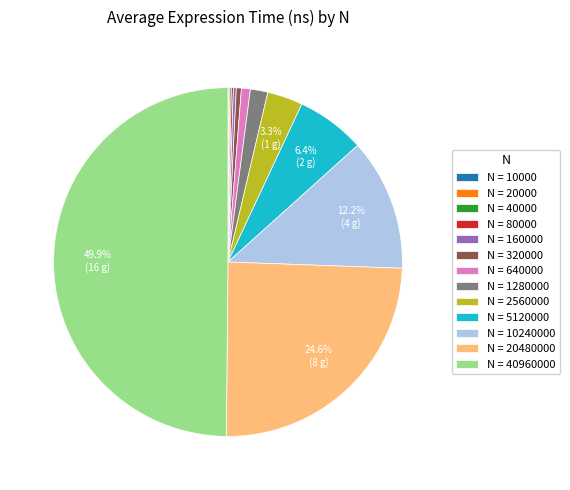

Which slice is the largest?

N = 40960000